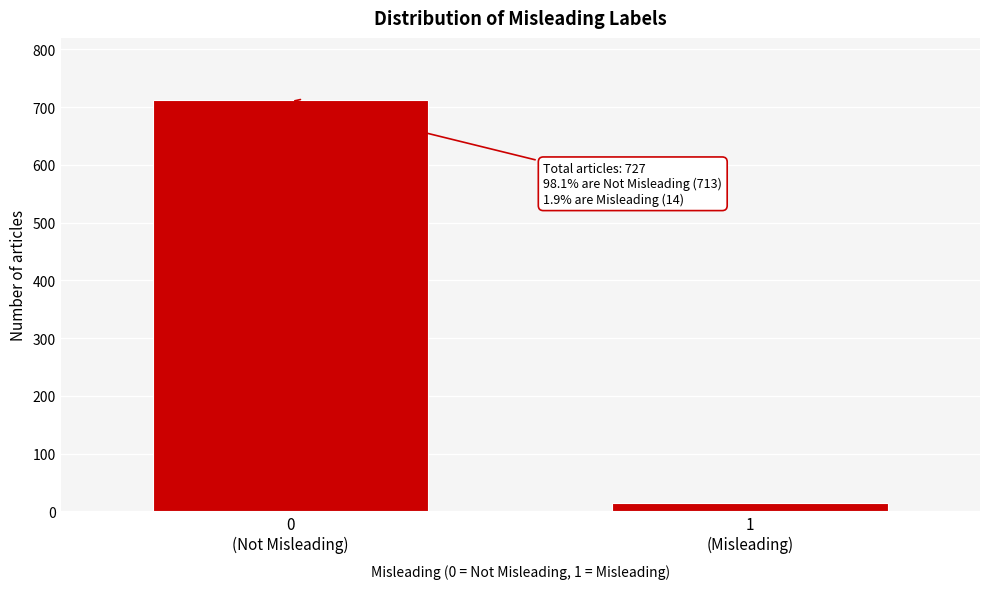

Reading left to right, what are all the values shown in this chart?

713	14